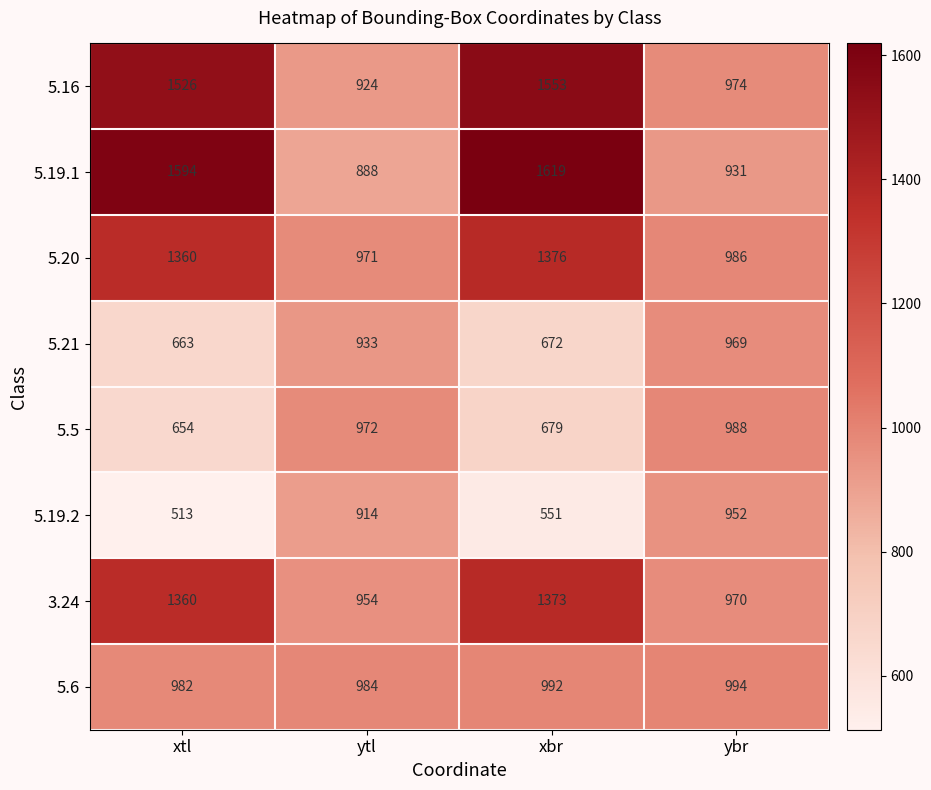

The 5.5 series shows 1038 at xbr. True or false?

False